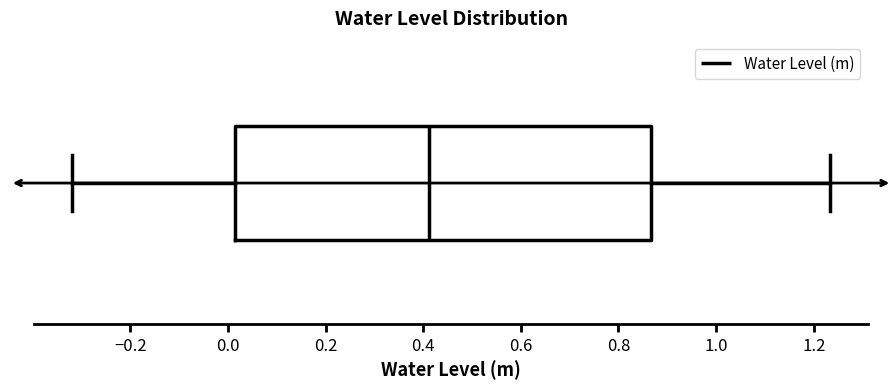

Read this box plot against the x-axis: the position of the median line, the range covered by the box, and the ends of both whiskers. The values are not printed on the chart, so give them approximately, as read against the axis.

median 0.42, box 0.02 to 0.86, whiskers -0.32 to 1.24